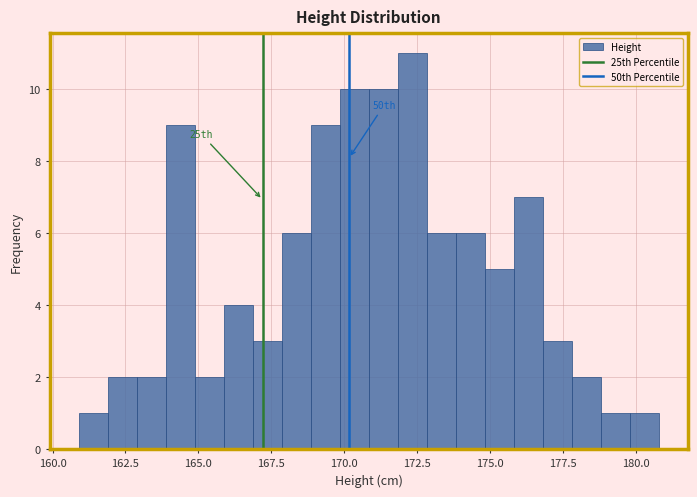

Around what value on the x-axis is the tallest bar? Give the approximate position of its centre, as read against the axis.

172.5